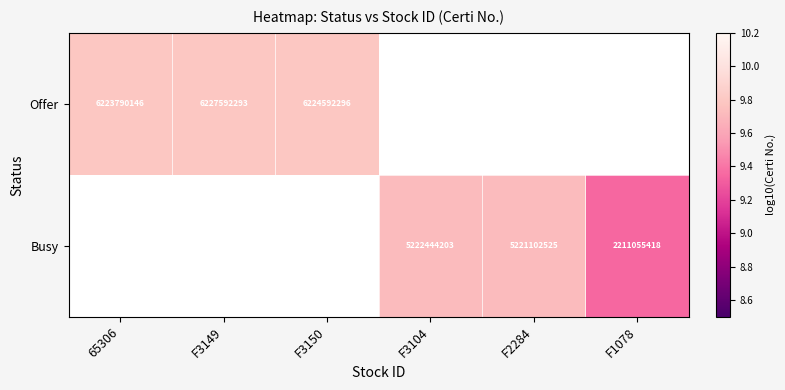

What is the sum of the Offer values at F3150 and F3149?

19.6